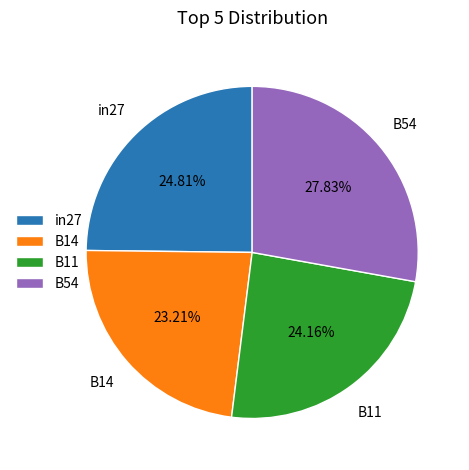

To the nearest percent, what percentage of the pie is B54?

28%